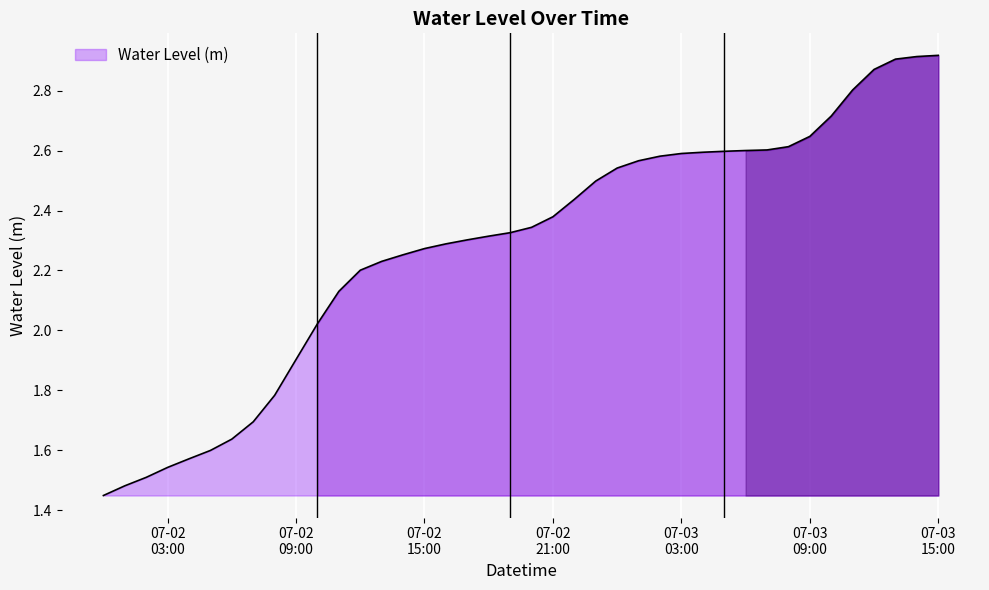

What is the label of the 18th point from the left?

2024-07-02 17:00:00